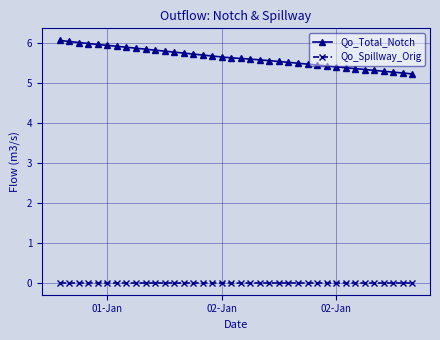

What is the average value of the Qo_Total_Notch series?

5.6